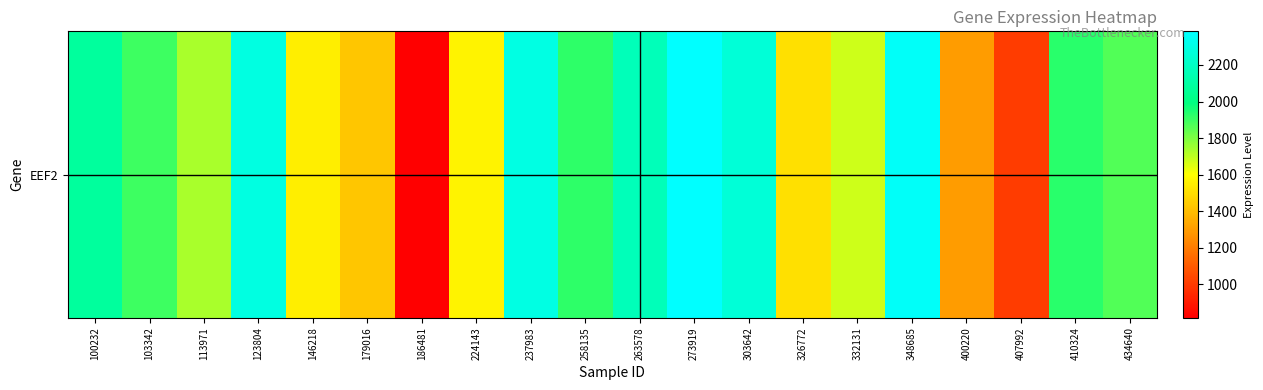

Reading left to right, what are all the values shown in this chart?

2084.0	1898.3	1733.1	2287.3	1546.5	1424.9	817.0	1569.6	2296.8	1921.8	2164.3	2383.9	2261.1	1507.1	1674.7	2364.1	1299.4	1004.2	1926.0	1863.7